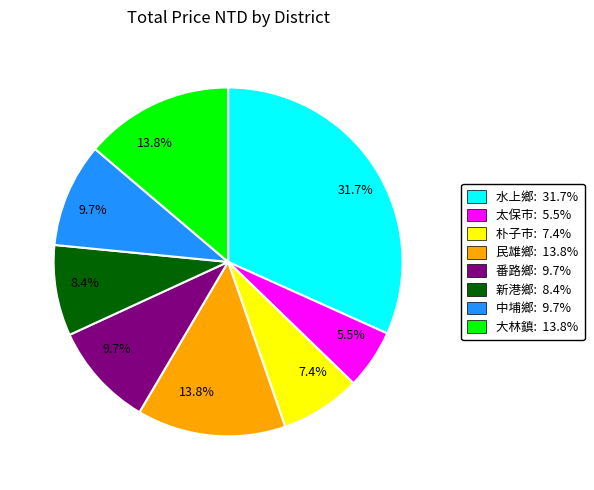

To the nearest percent, what portion does 中埔鄉 represent?

10%